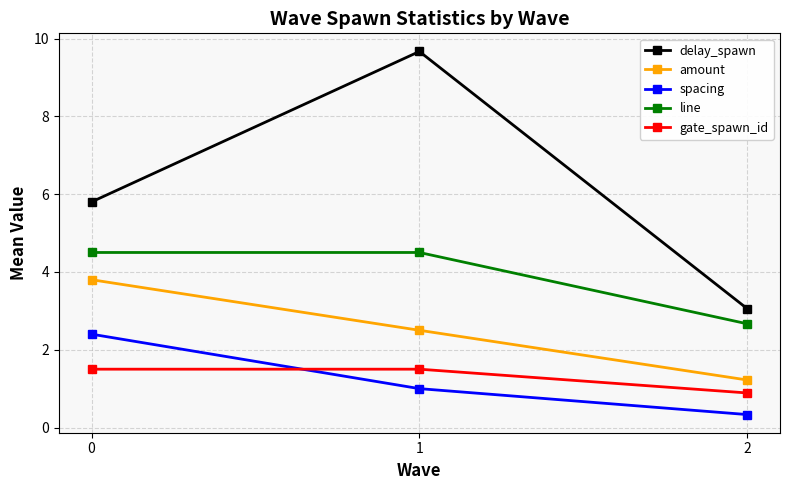

At which category is the sum across all series the highest?

1